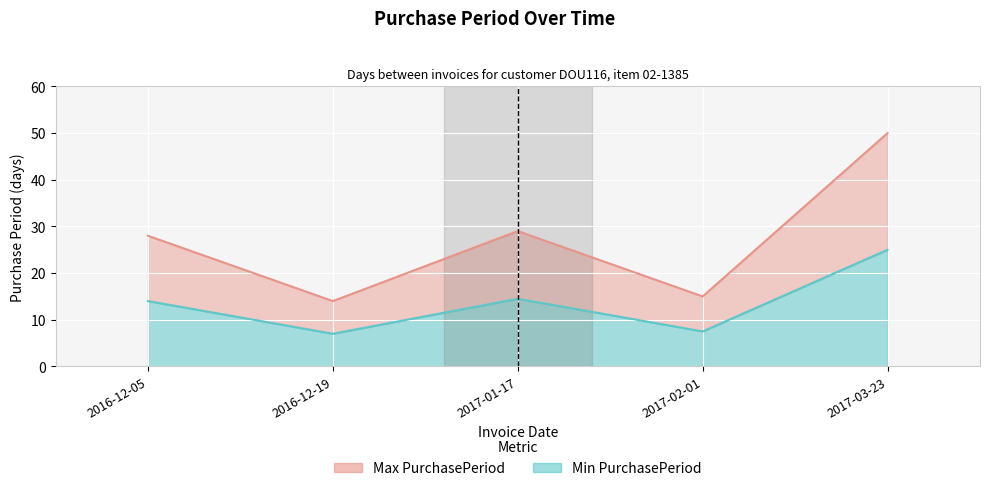

Which series has the largest range (max minus min)?

Max PurchasePeriod